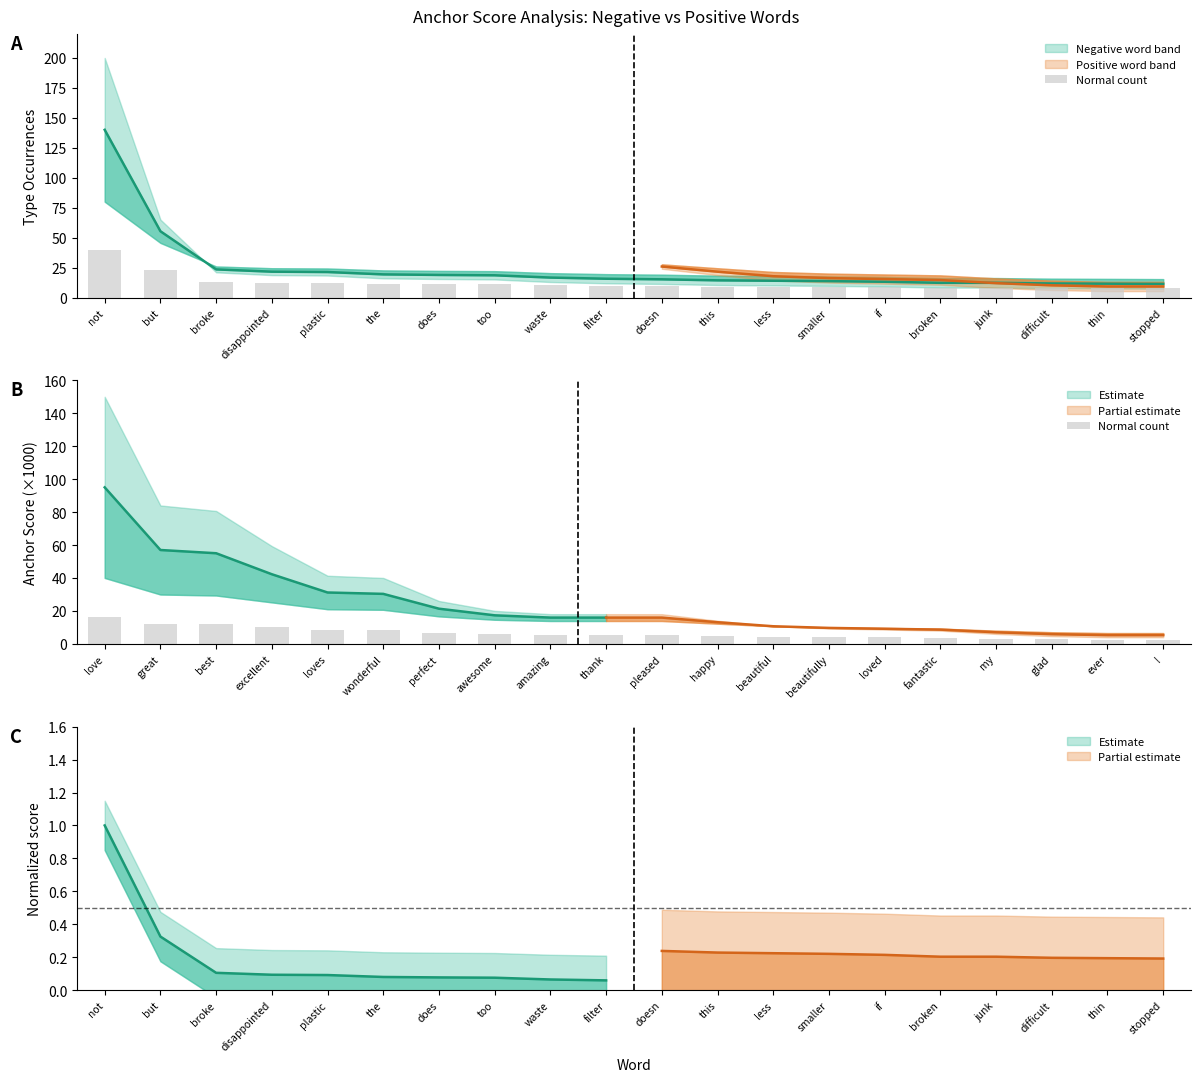

What is the ratio of the value at beautifully to the value at amazing?

0.7